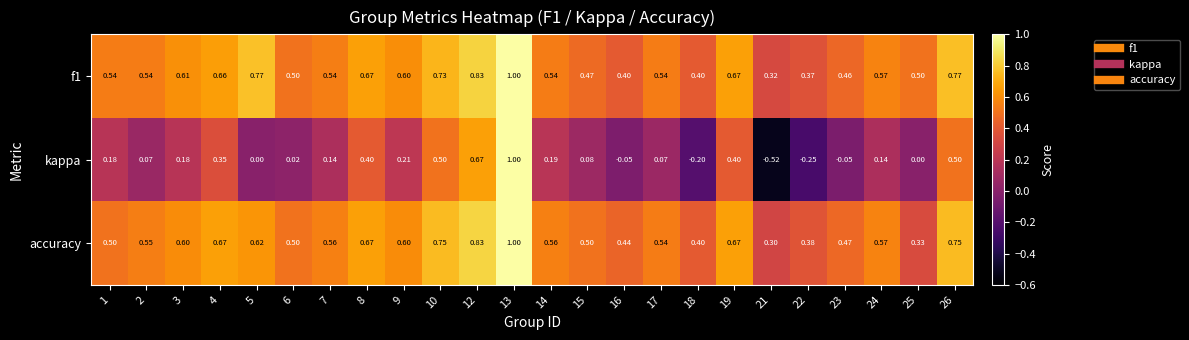

Is the value of f1 at 1 greater than the value of accuracy at 16?

Yes